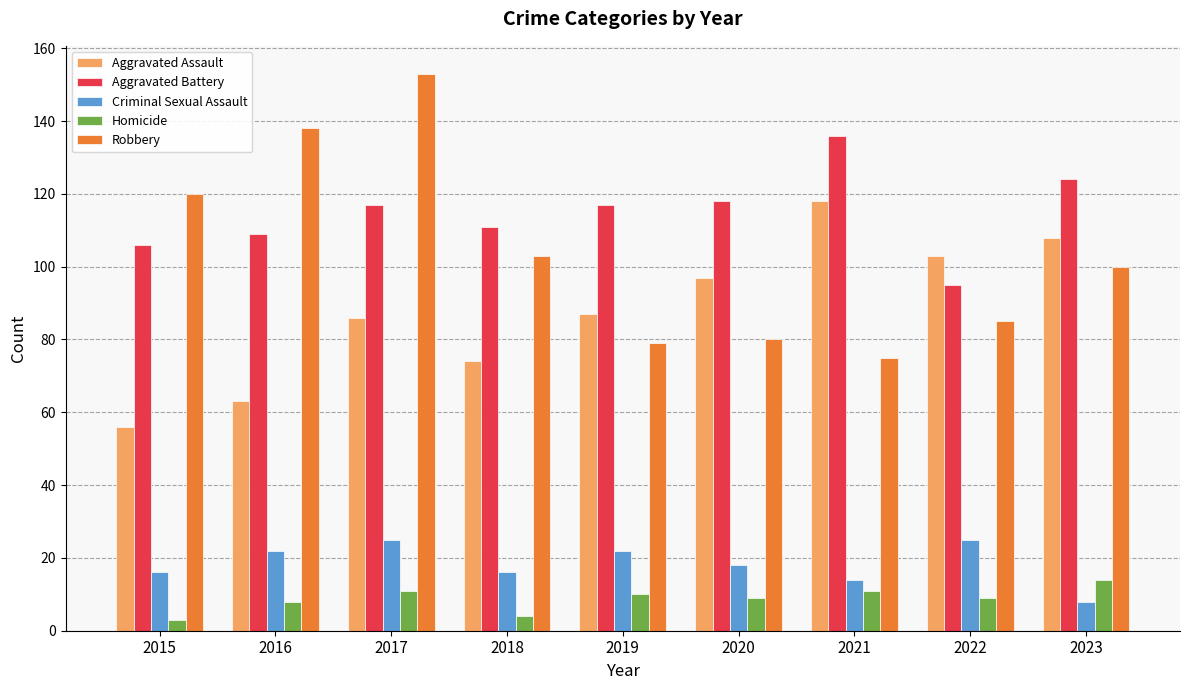

What is the value of the Aggravated Assault bar at the 7th from the left?

118